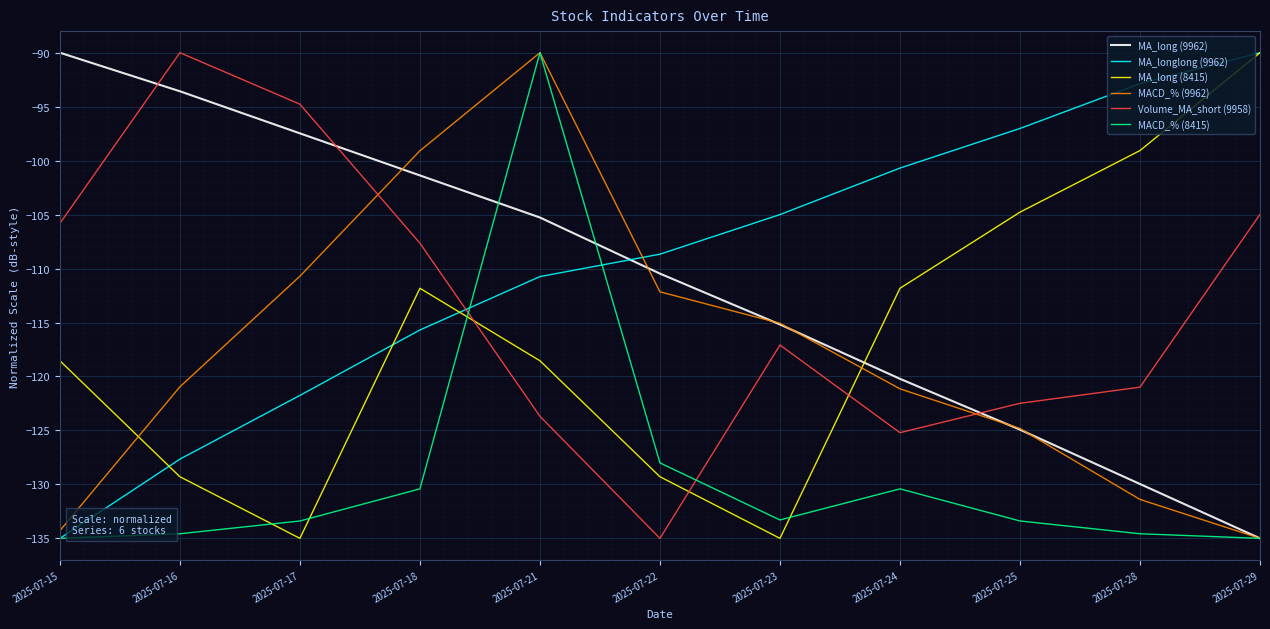

Which category has the highest value in the Volume_MA_short (9958) series?

2025-07-16